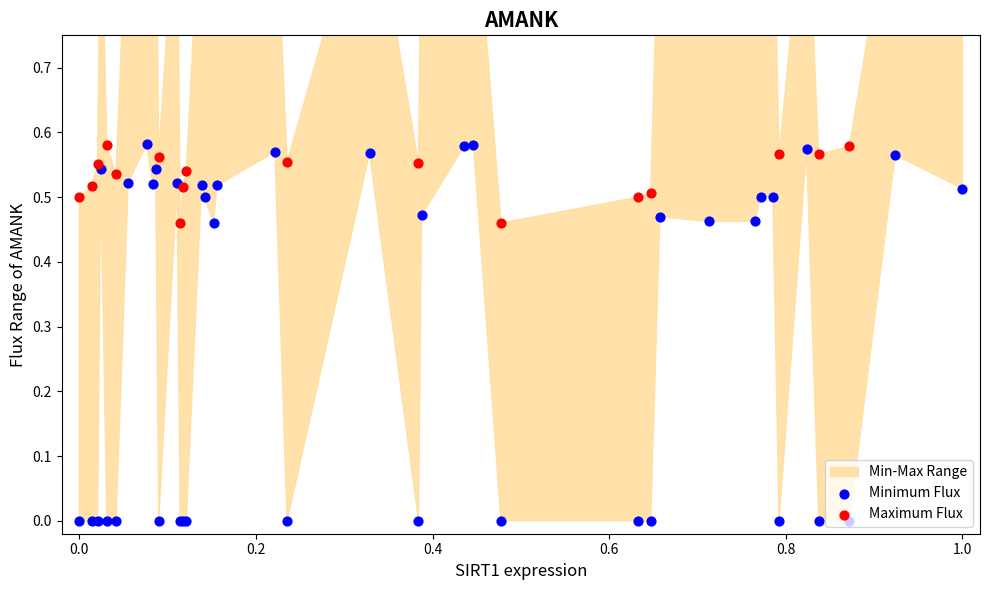

Which series has the widest spread of Y values?

Minimum Flux